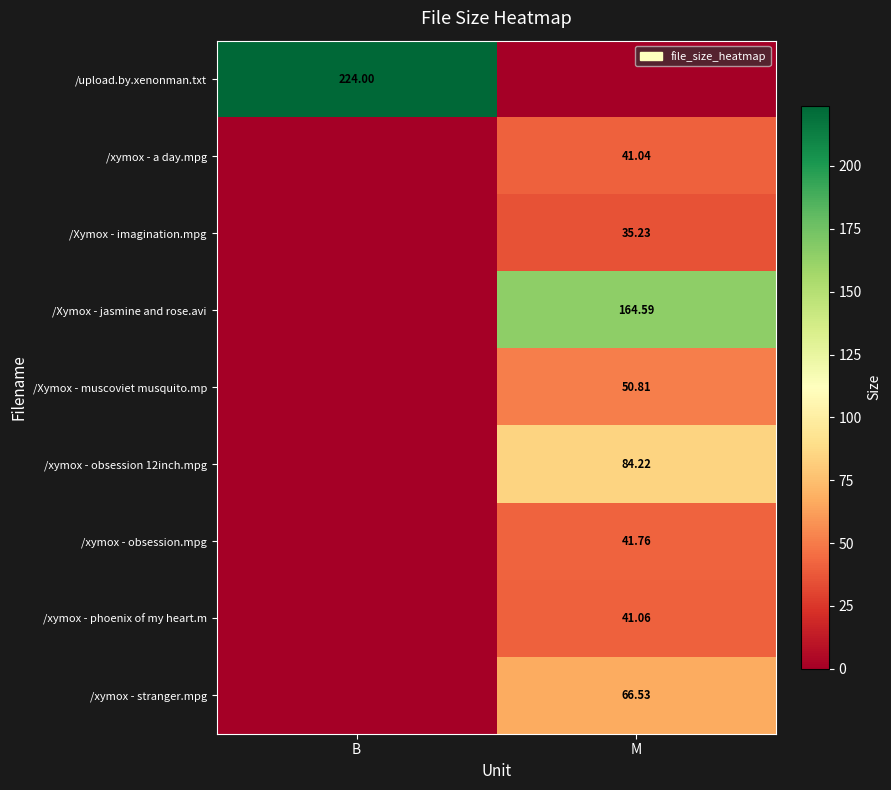

The value of /Xymox - jasmine and rose.avi at B is 103.7. True or false?

False